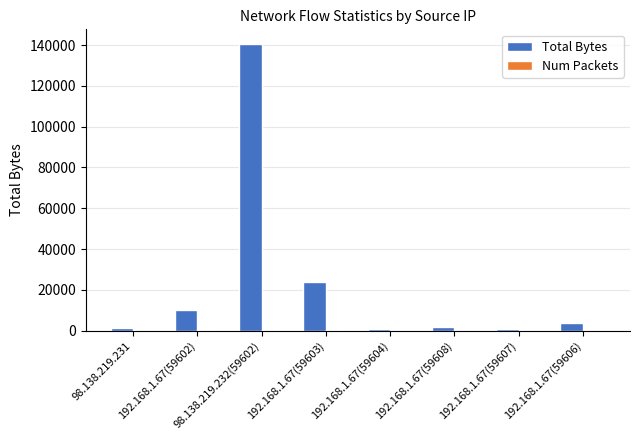

The Total Bytes series shows 1043 at 98.138.219.231. True or false?

True